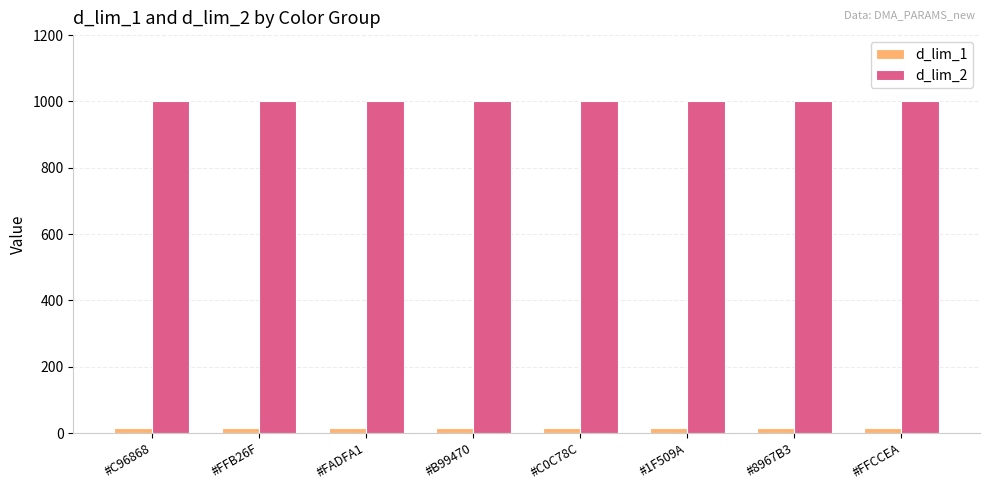

What is the average value of the d_lim_1 series?

15